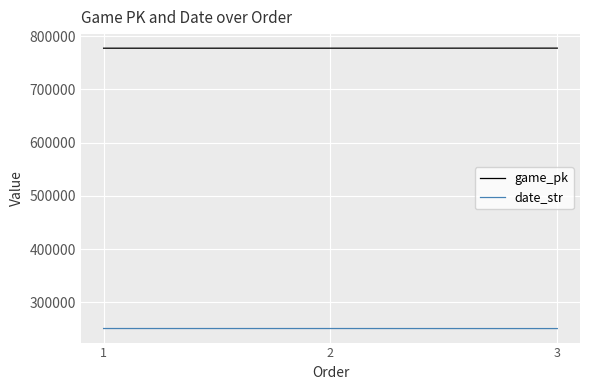

What is the total value across all series at 3?

1027939